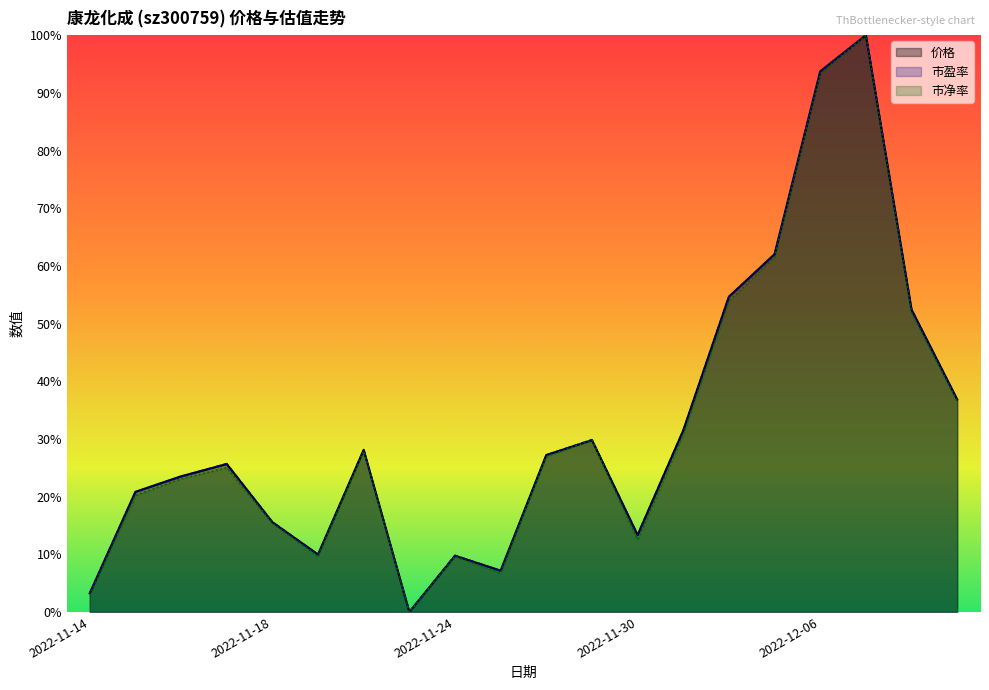

True or false: 市盈率 and 市净率 intersect in this chart.

False